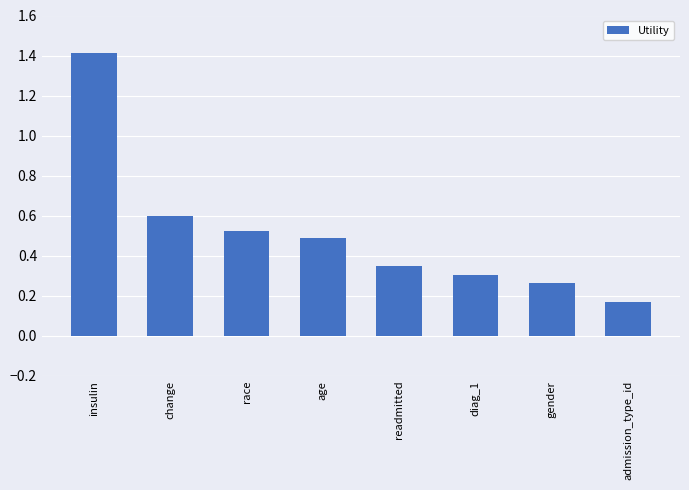

The value at readmitted is 0.2. True or false?

False